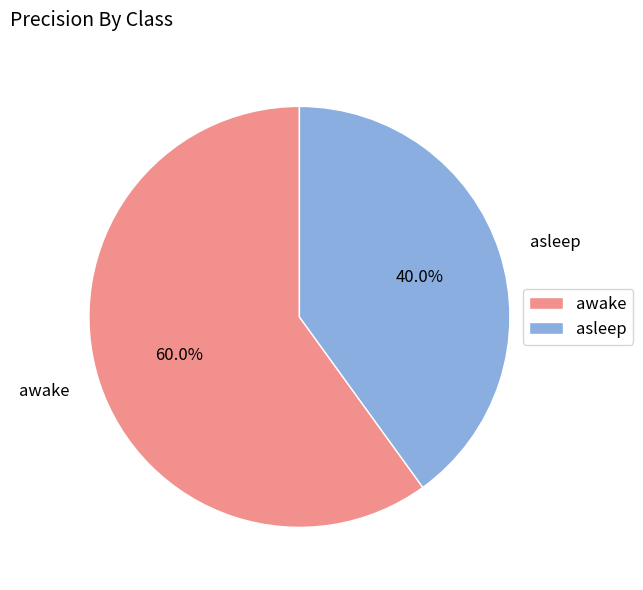

Is awake the majority of the pie?

Yes